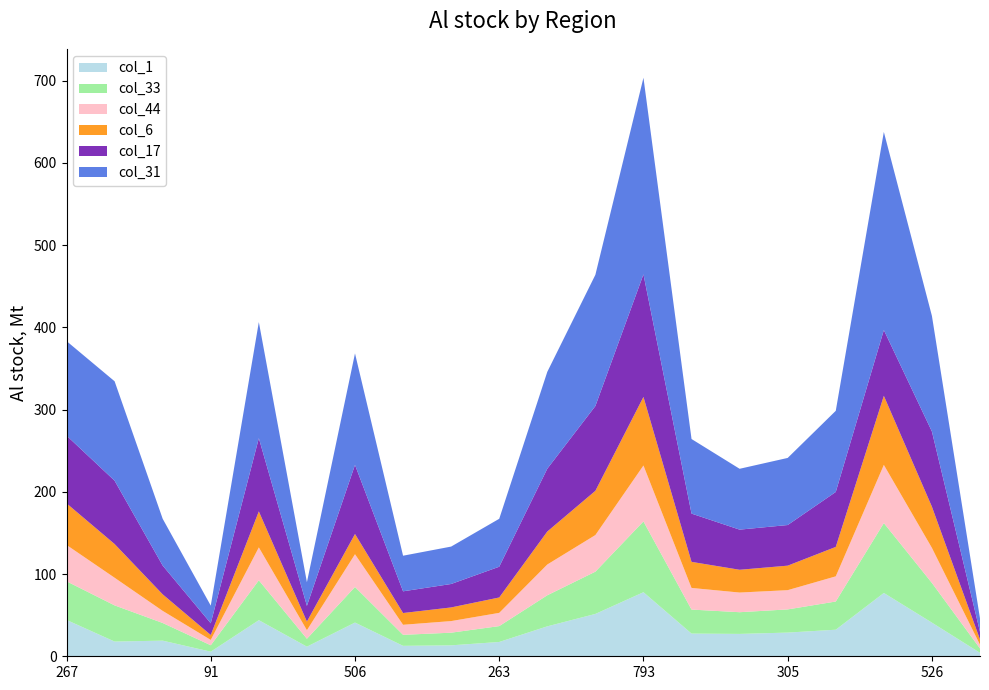

What is the total value across all series at 793?

703.5